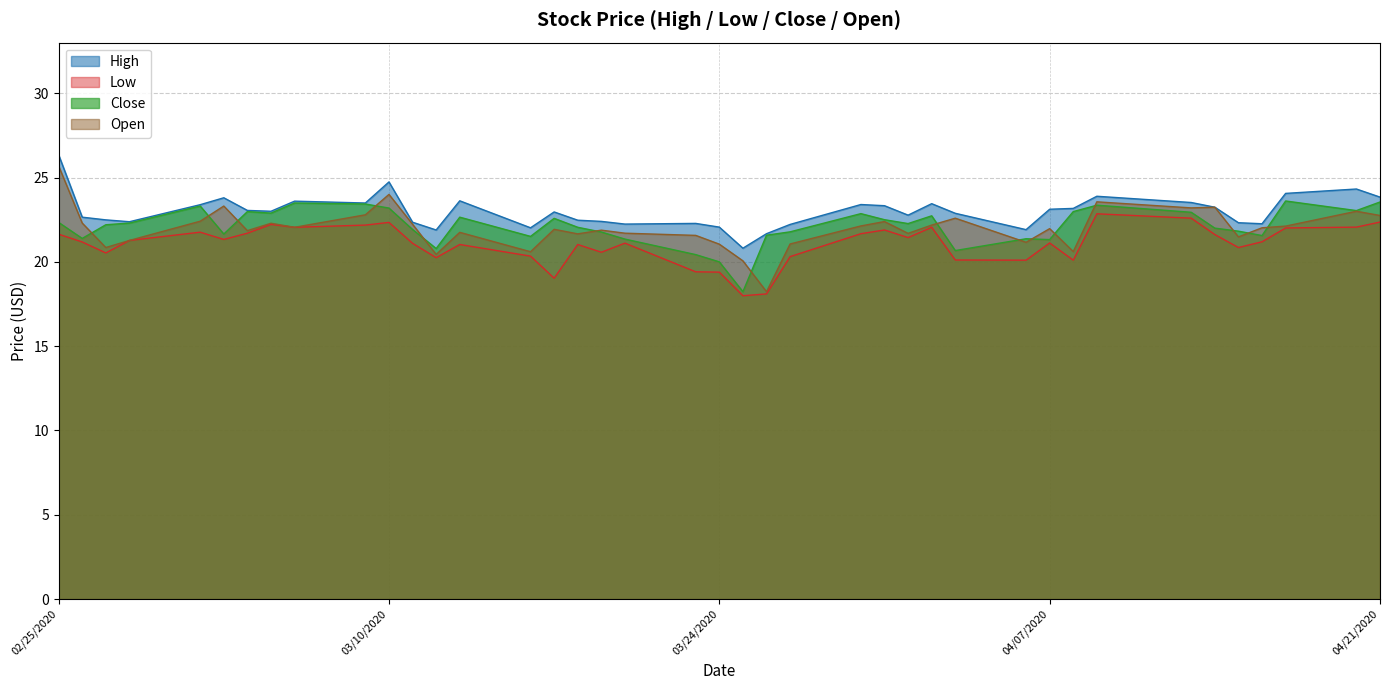

True or false: High and Close intersect in this chart.

False